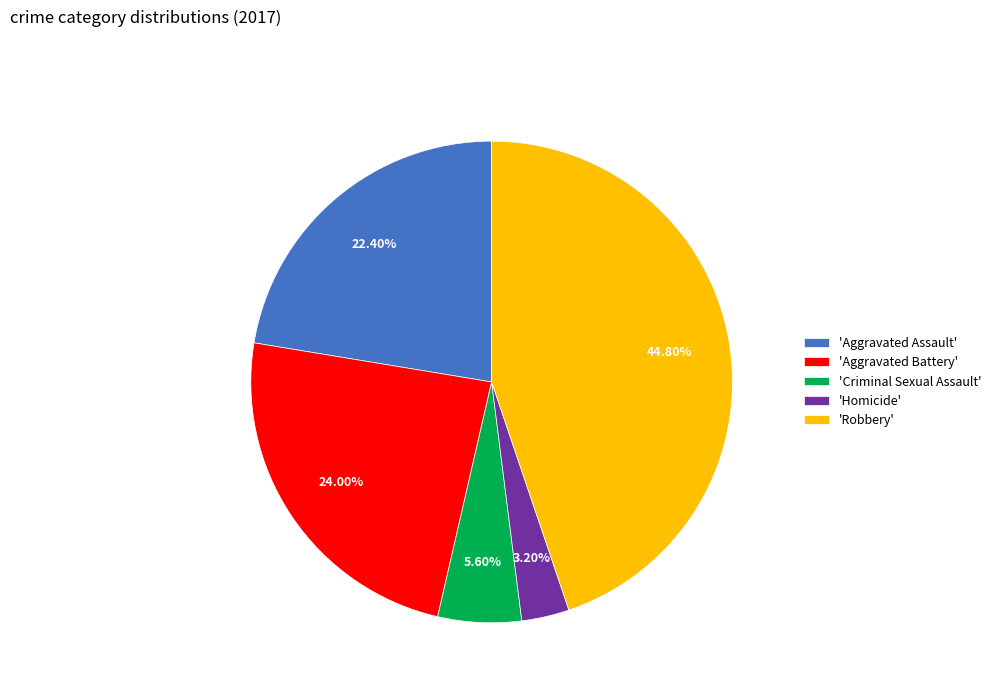

What is the smallest slice in the pie chart?

'Homicide'